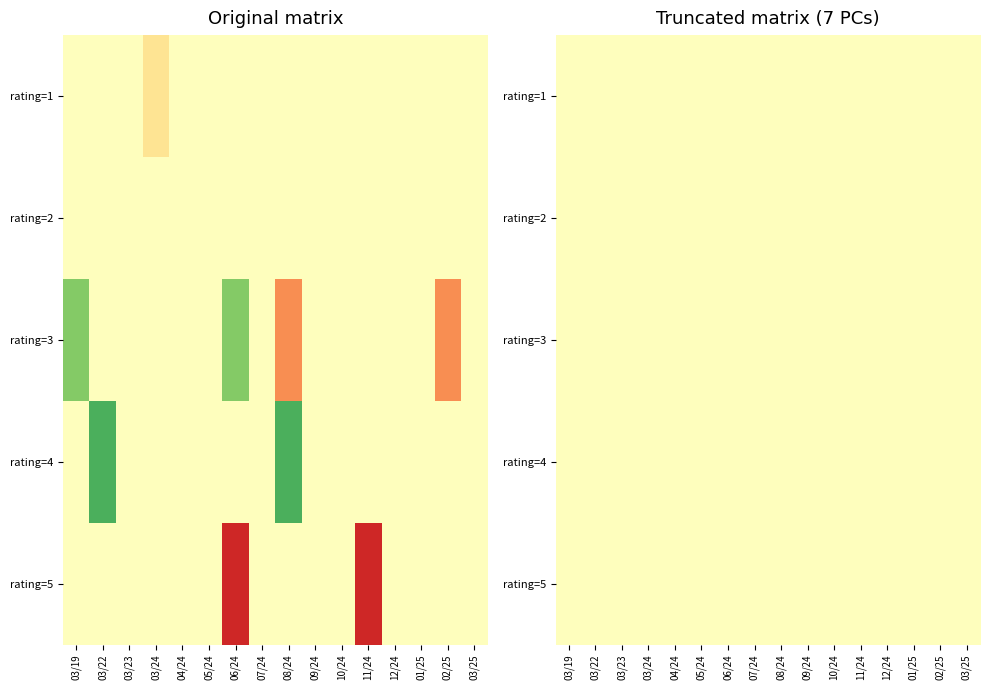

Which series has the largest total across all categories?

4